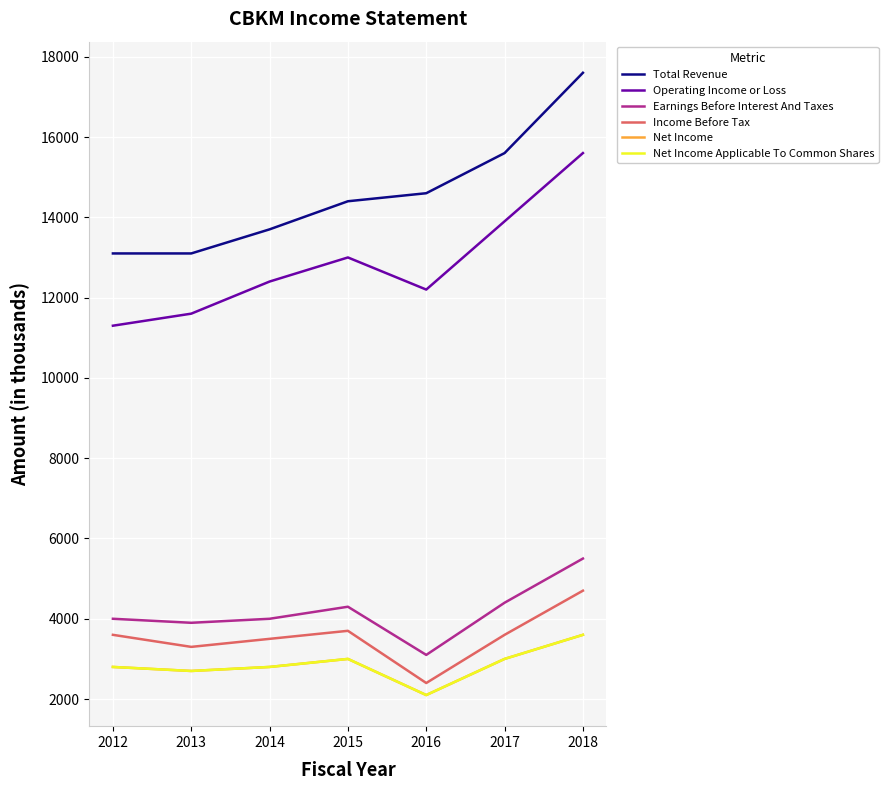

List the series in order of their peak value, highest first.

Total Revenue, Operating Income or Loss, Earnings Before Interest And Taxes, Income Before Tax, Net Income, Net Income Applicable To Common Shares